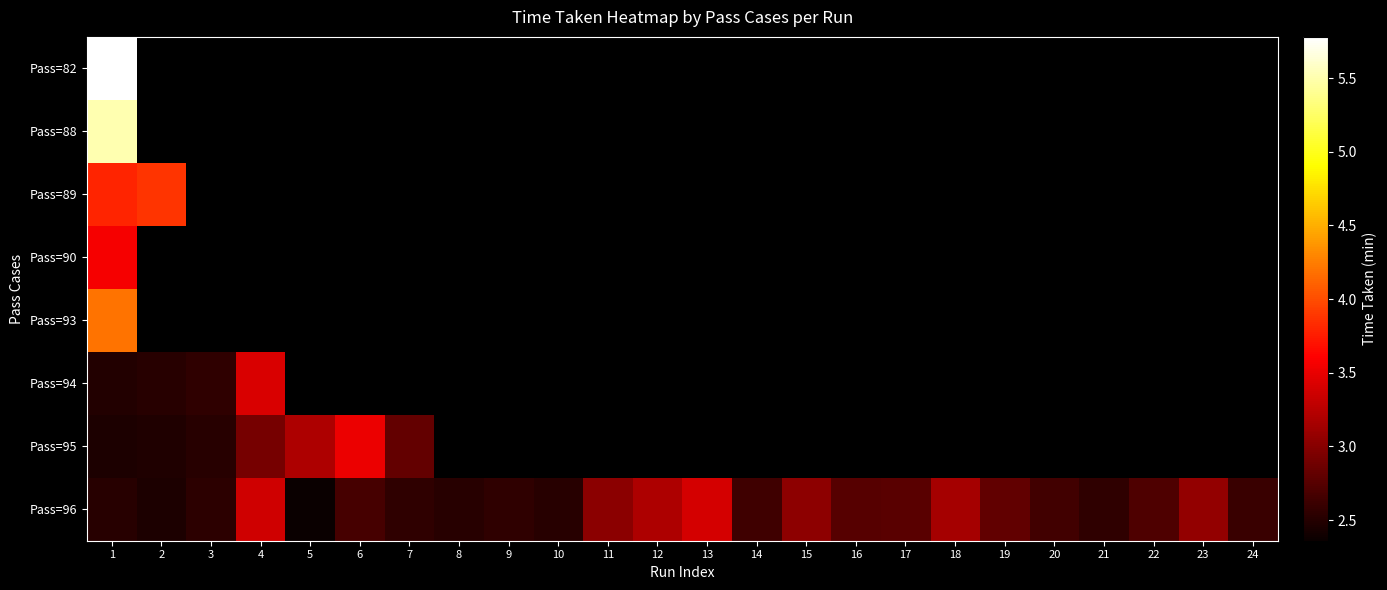

Rank the categories by Pass=95 value from lowest to highest.

1, 2, 3, 7, 4, 5, 6, 8, 9, 10, 11, 12, 13, 14, 15, 16, 17, 18, 19, 20, 21, 22, 23, 24